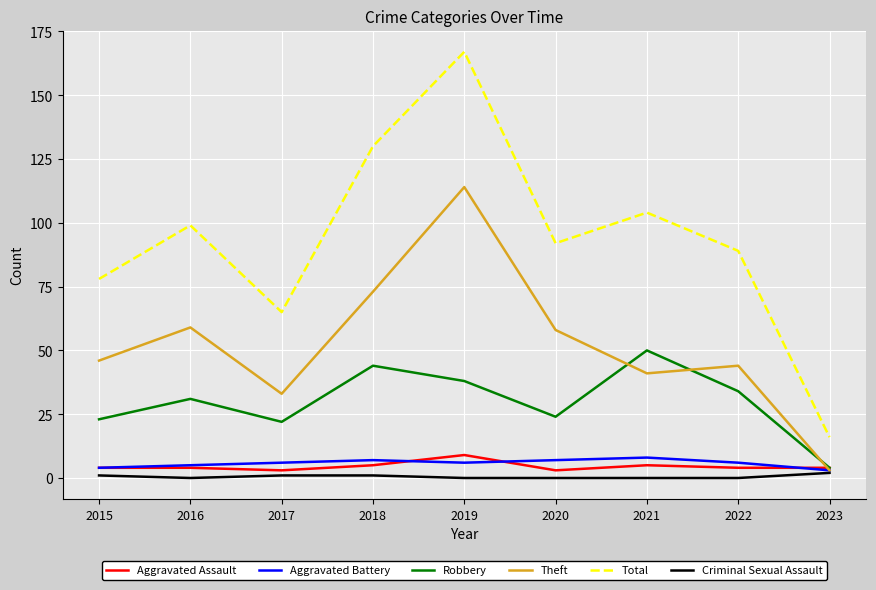

At how many categories does at least one series exceed 17?

8